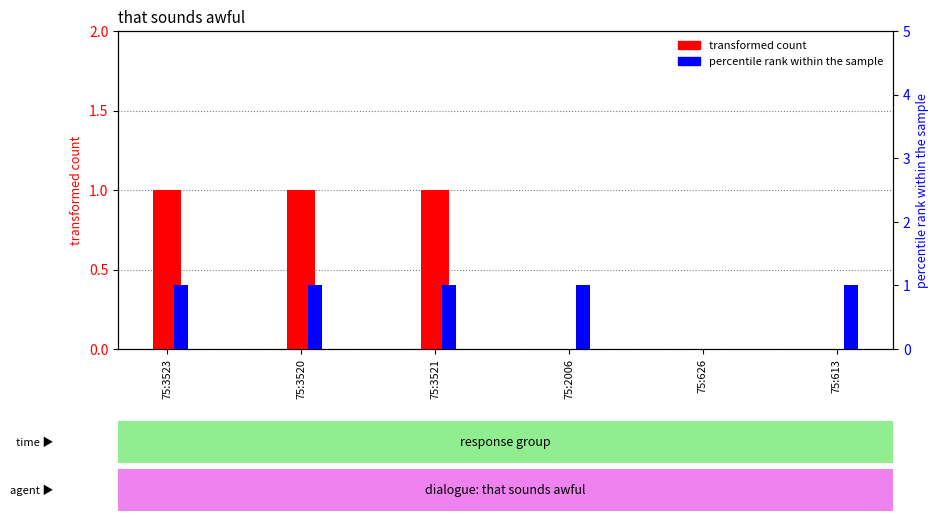

Is the value of percentile rank within the sample at 75:3523 greater than the value of transformed count at 75:3520?

No